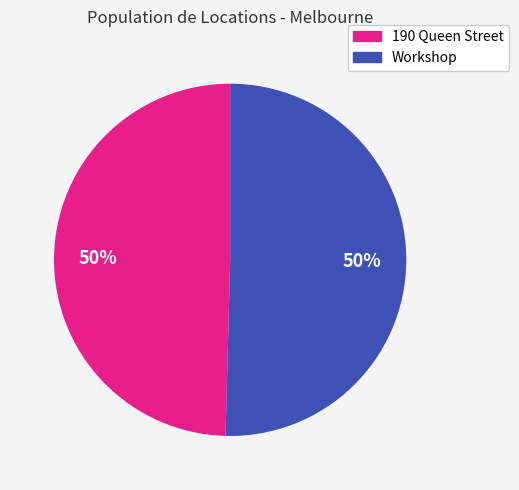

To the nearest percent, what portion does Workshop represent?

50%